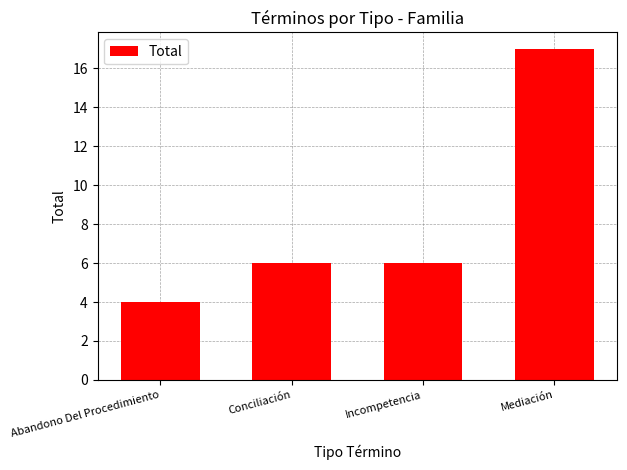

What value does the data have at Mediación?

17